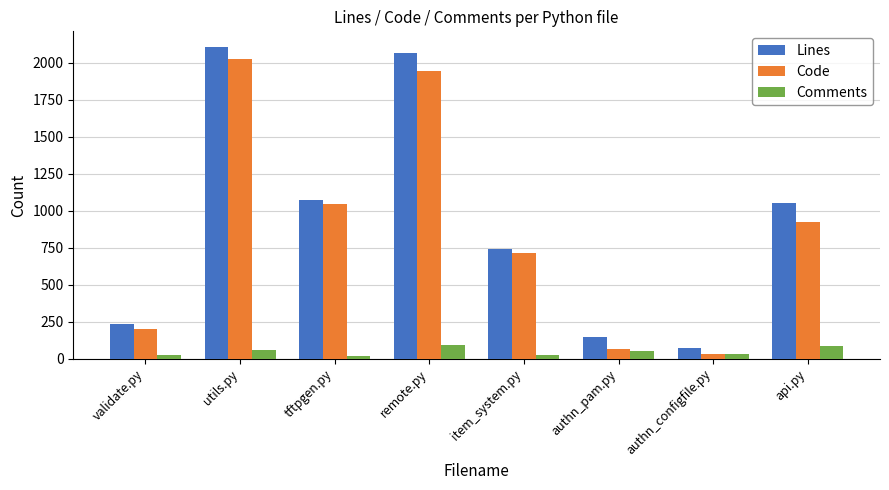

At which label does Lines first exceed 1051?

utils.py